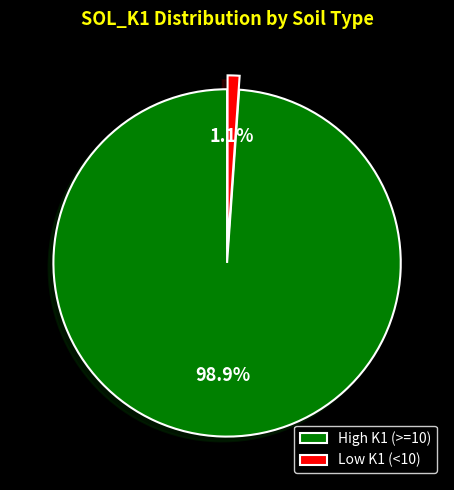

To the nearest percent, what is the average slice percentage?

50%